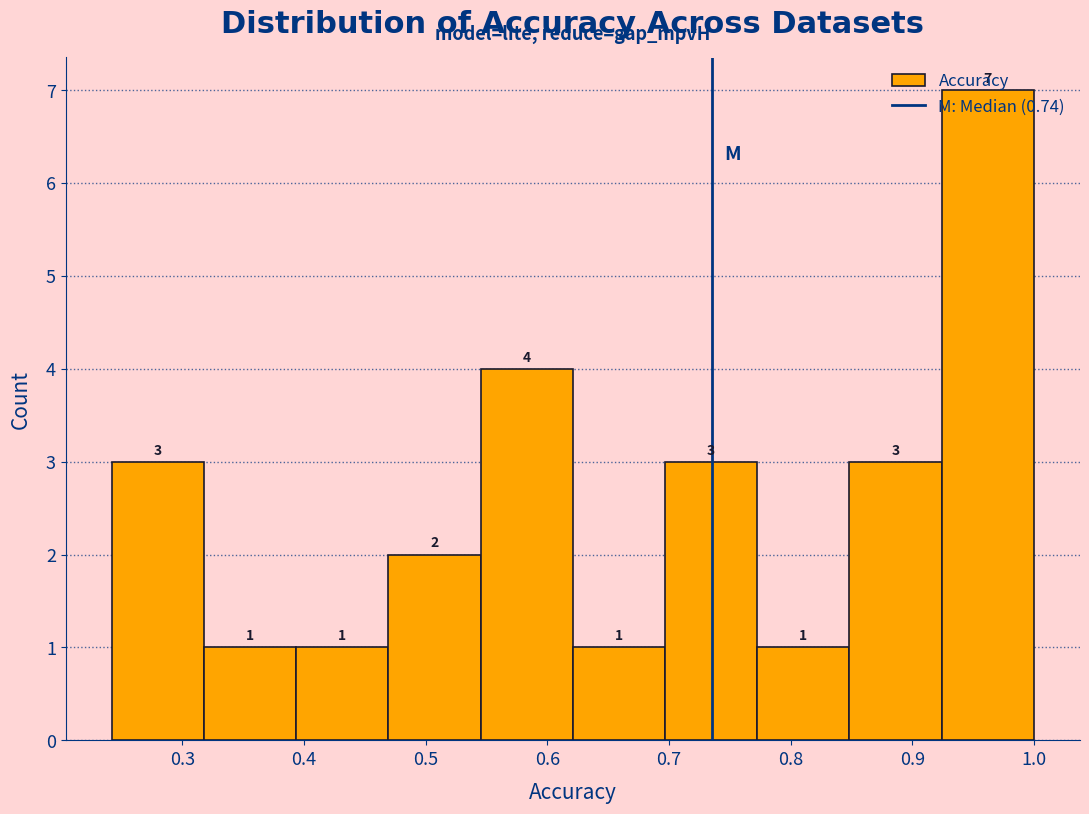

Reading left to right, transcribe this chart: for each bar, give the range it covers on the x-axis and its height. The bar edges are not printed on the chart, so give them approximately, as read against the axis.

0.24 to 0.32: 3
0.32 to 0.39: 1
0.39 to 0.47: 1
0.47 to 0.55: 2
0.55 to 0.62: 4
0.62 to 0.70: 1
0.70 to 0.77: 3
0.77 to 0.85: 1
0.85 to 0.92: 3
0.92 to 1.00: 7